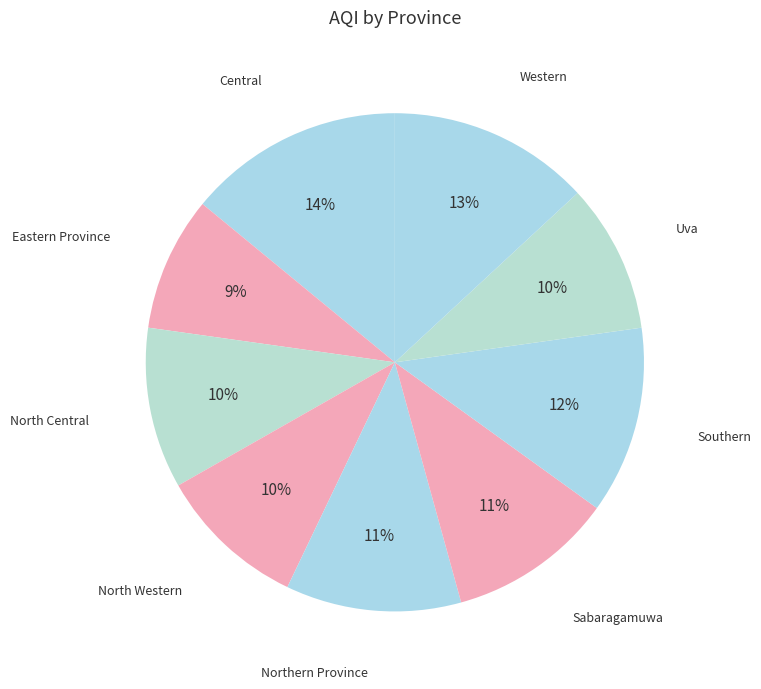

How many slices are in this pie chart?

9